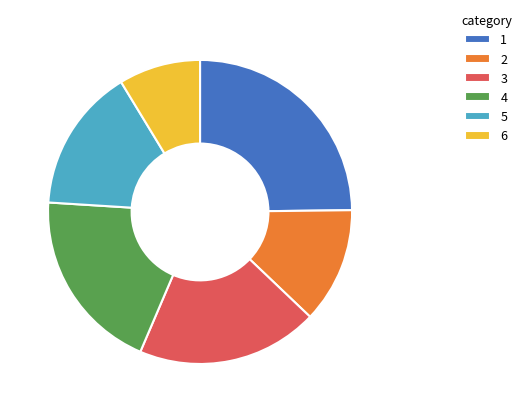

Does any single category account for the majority?

No